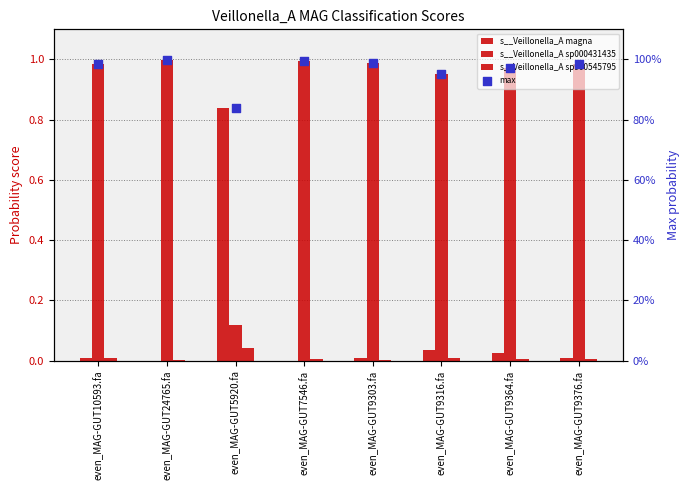

Which series reaches the minimum Y coordinate?

s__Veillonella_A magna